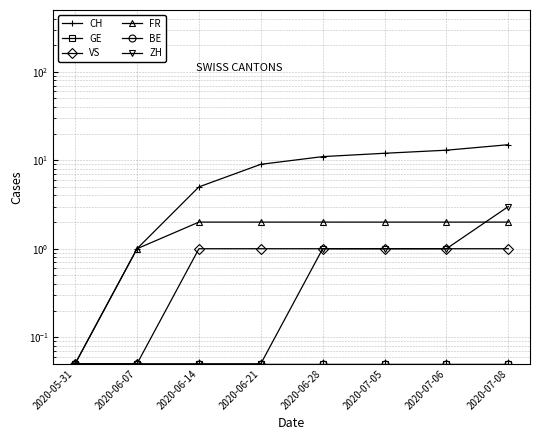

Read the GE value at 2020-06-14.

0.1